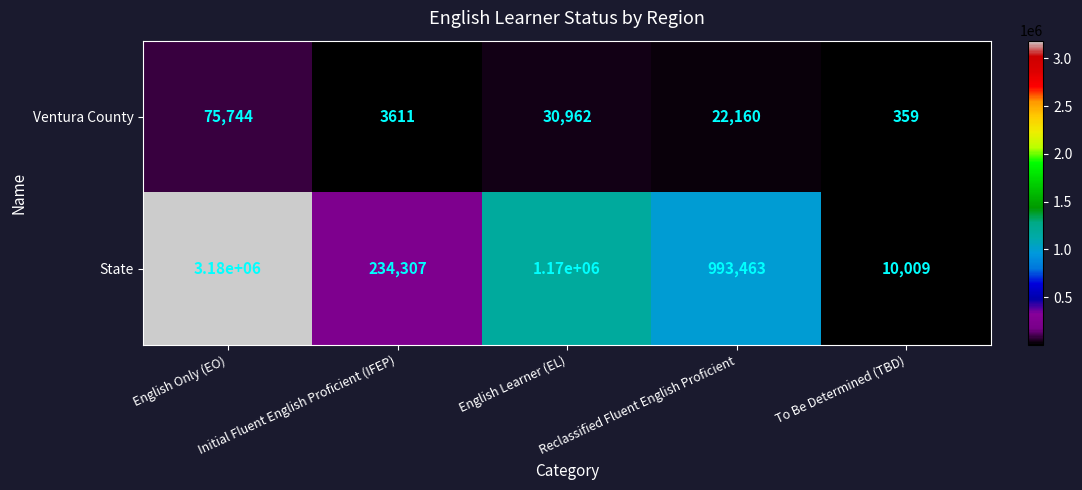

What is the difference between the maximum and minimum values in the State series?

3169991